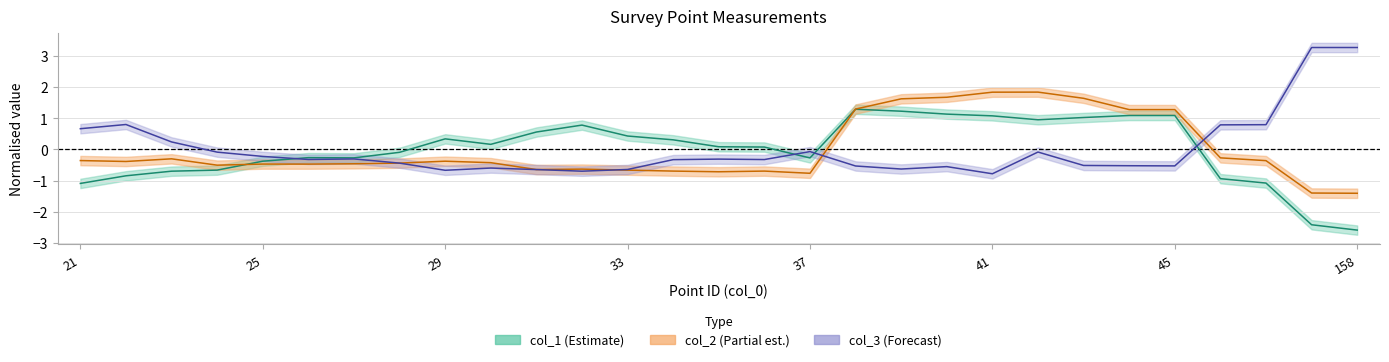

Is this an area chart (filled region under the line)?

No